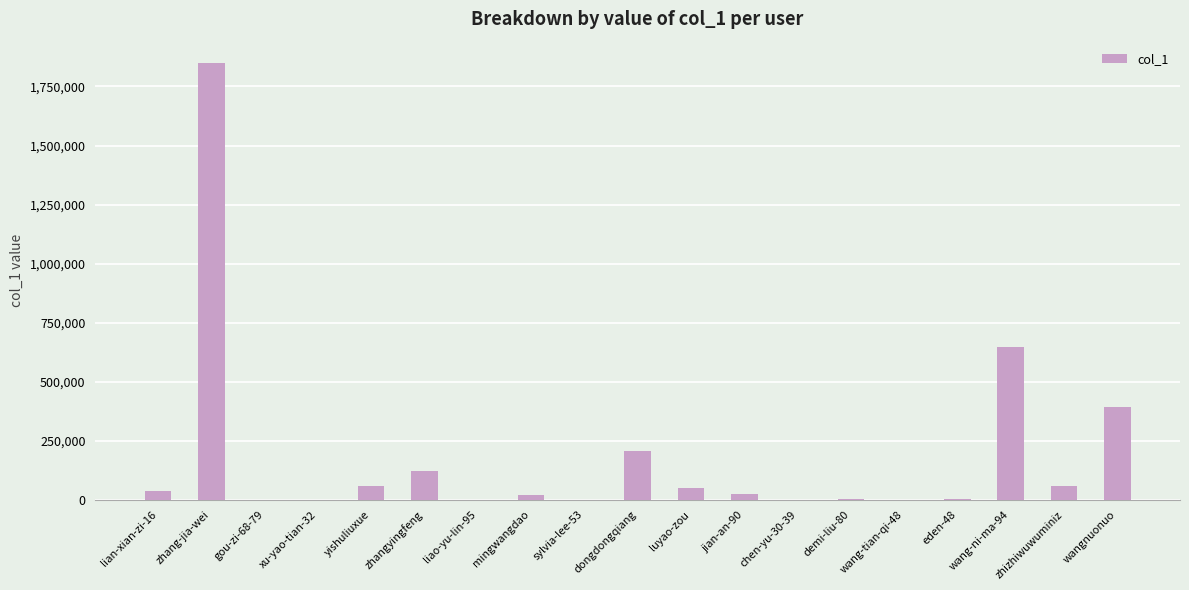

What is the ratio of the value at chen-yu-30-39 to the value at demi-liu-80?

0.5